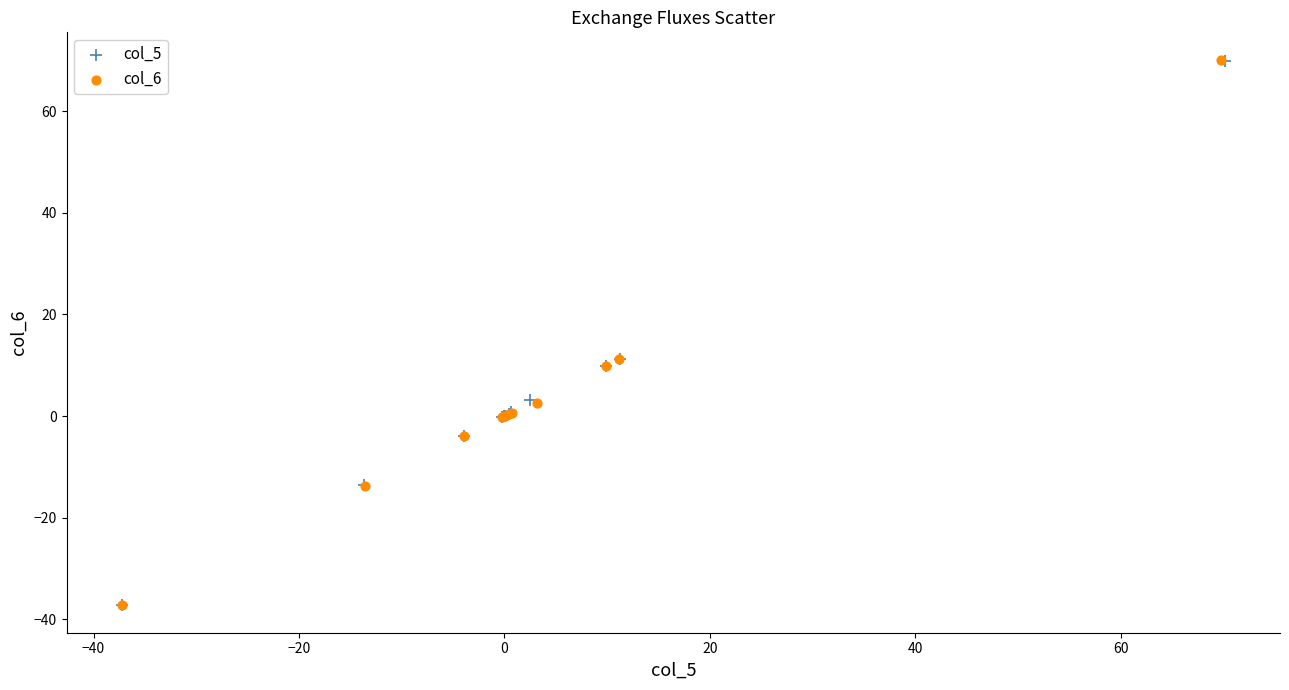

Which series has the widest spread of Y values?

col_6